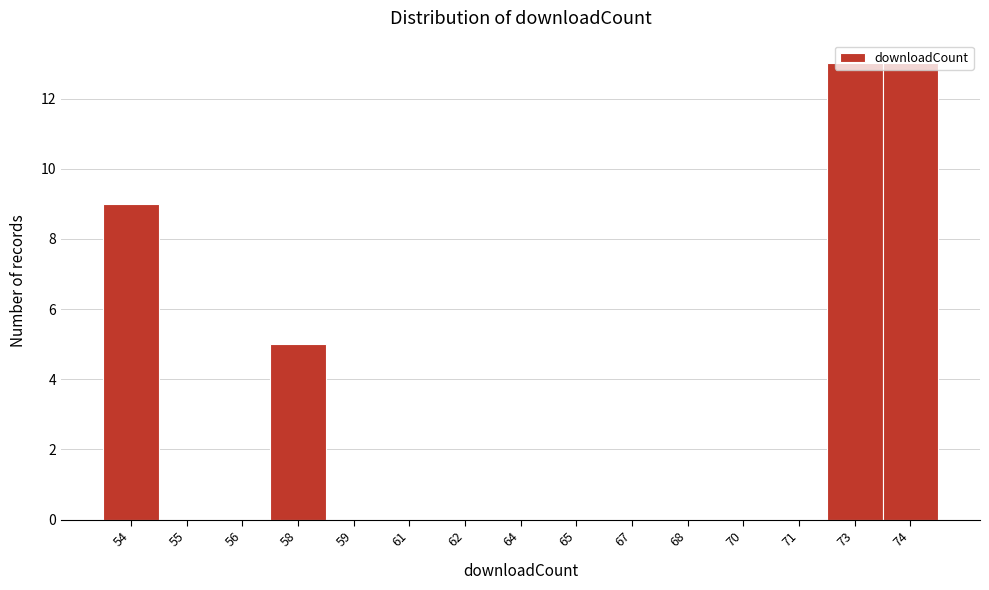

What is the sum of all values?

40